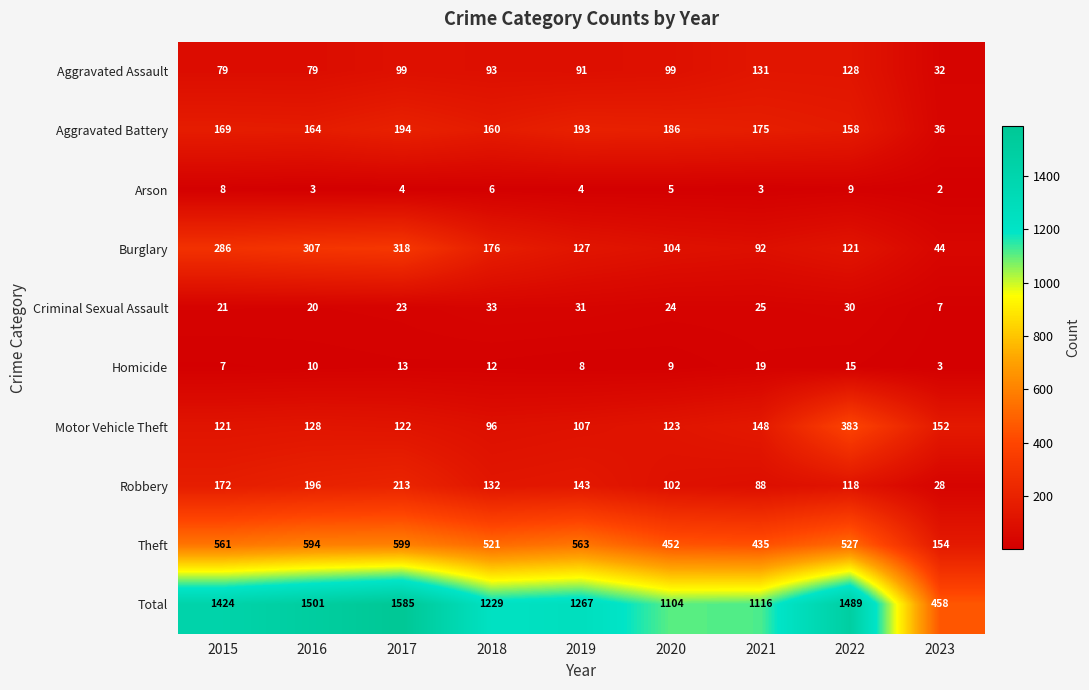

What is the spread (max minus min) of values at 2016?

1498